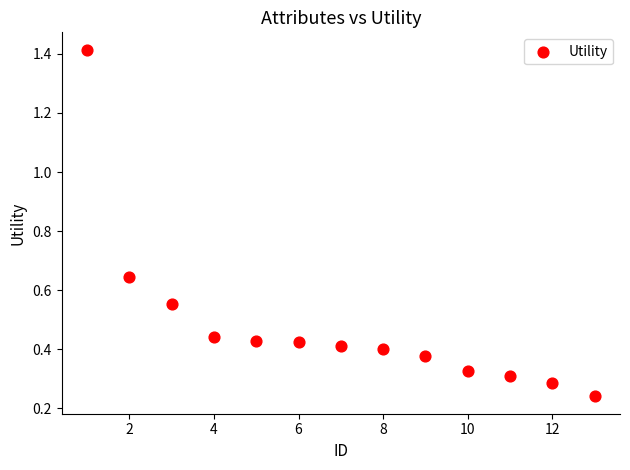

What is the range of Y values (max minus min)?

1.2